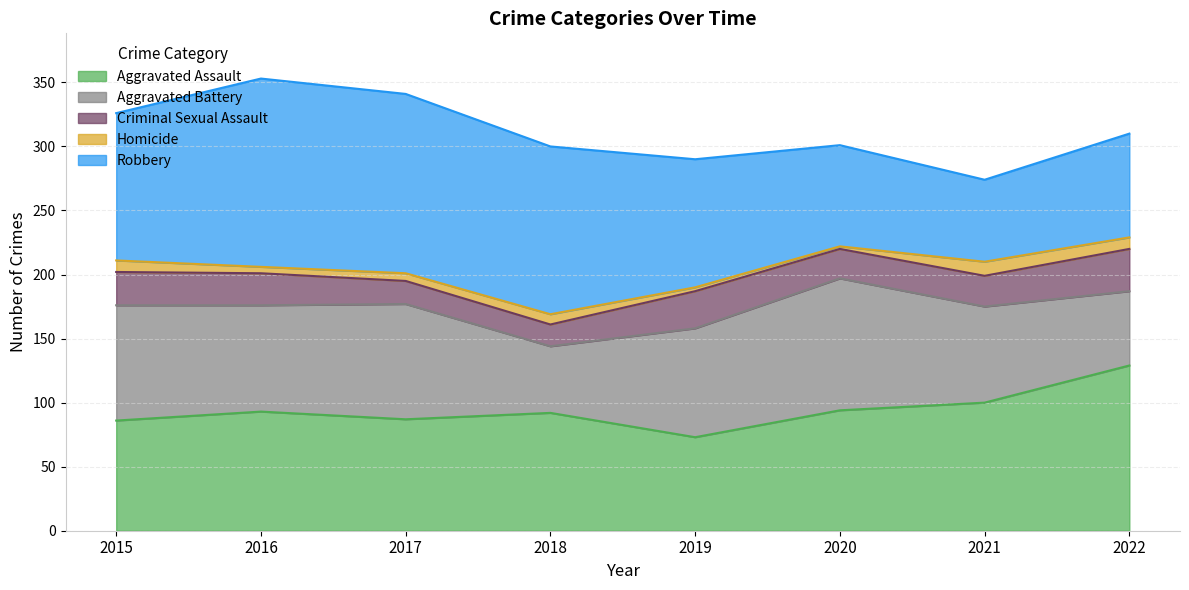

Reading left to right, extract all data points from this chart.

Aggravated Assault: 86	93	87	92	73	94	100	129
Aggravated Battery: 90	83	90	52	85	103	75	58
Criminal Sexual Assault: 26	25	18	17	29	23	24	33
Homicide: 9	5	6	8	3	2	11	9
Robbery: 115	147	140	131	100	79	64	81